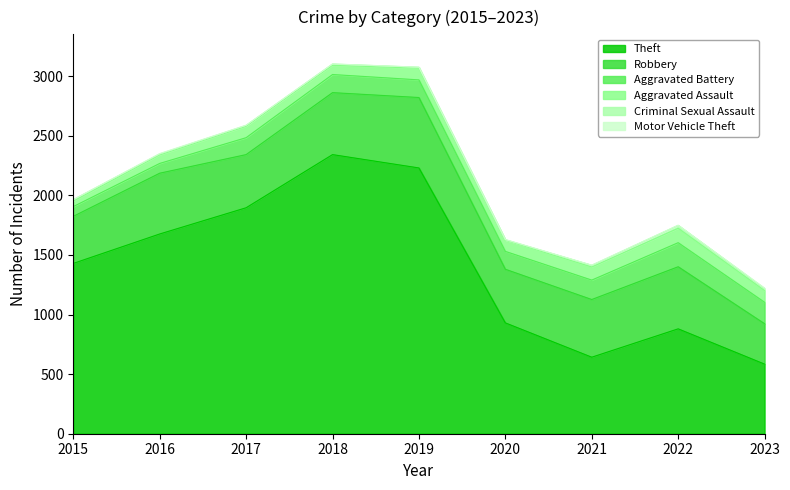

Which series has the largest total across all categories?

Theft